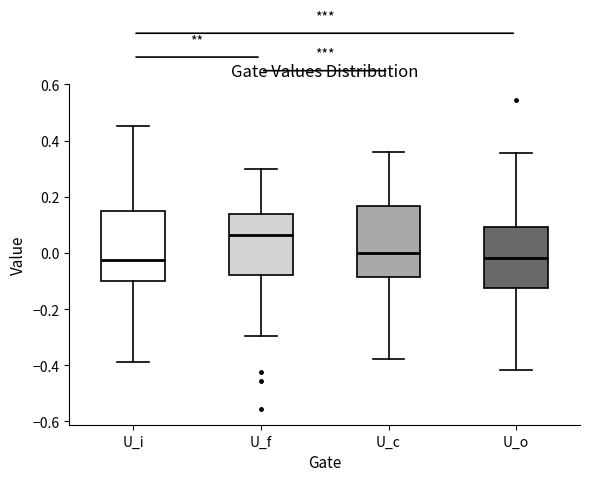

Where is the lower edge of the box for U_f on the y-axis? The values are not printed on the chart, so give them approximately, as read against the axis.

-0.08